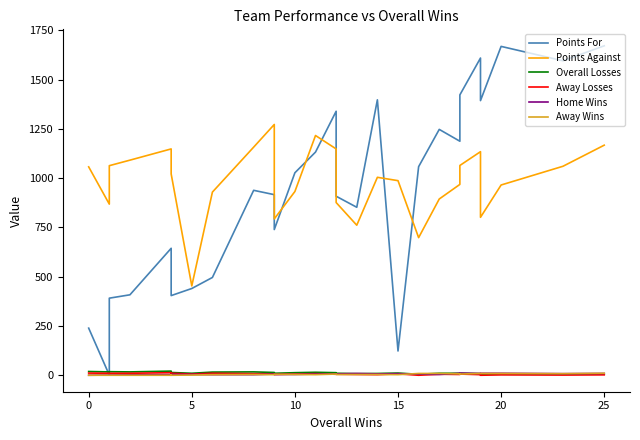

How many intersections are there between Away Wins and Away Losses?

6